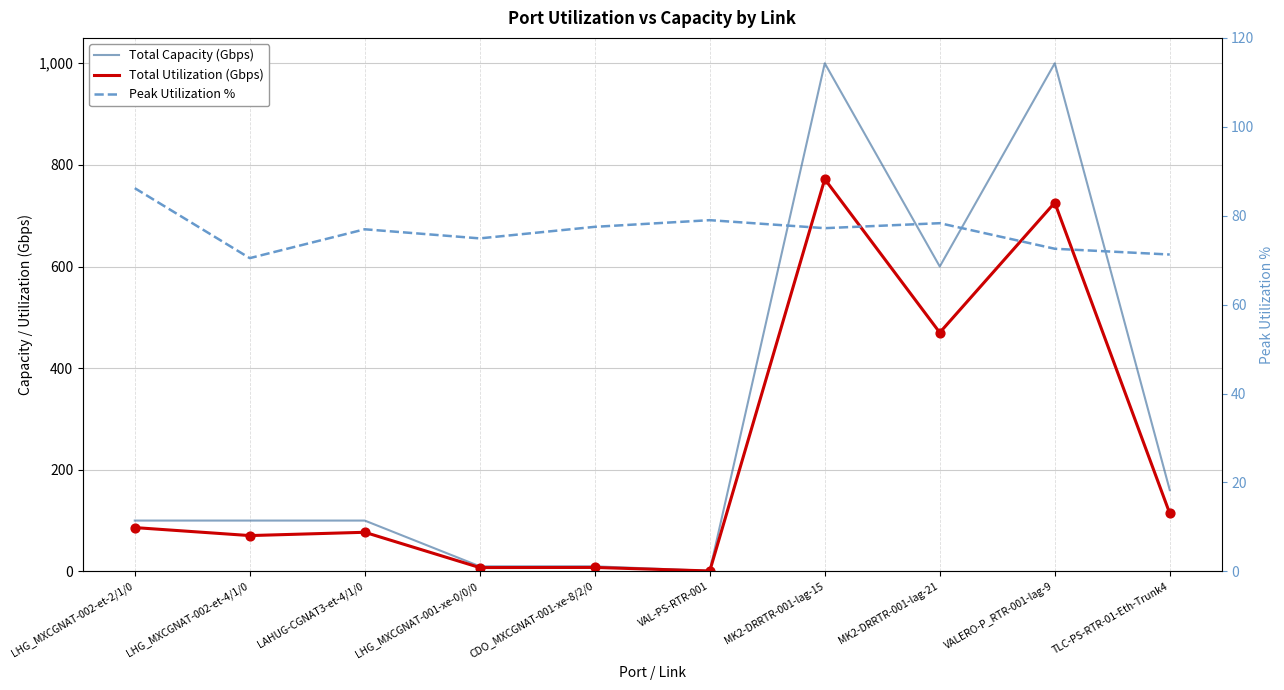

At which category is the sum across all series the highest?

MK2-DRRTR-001-lag-15